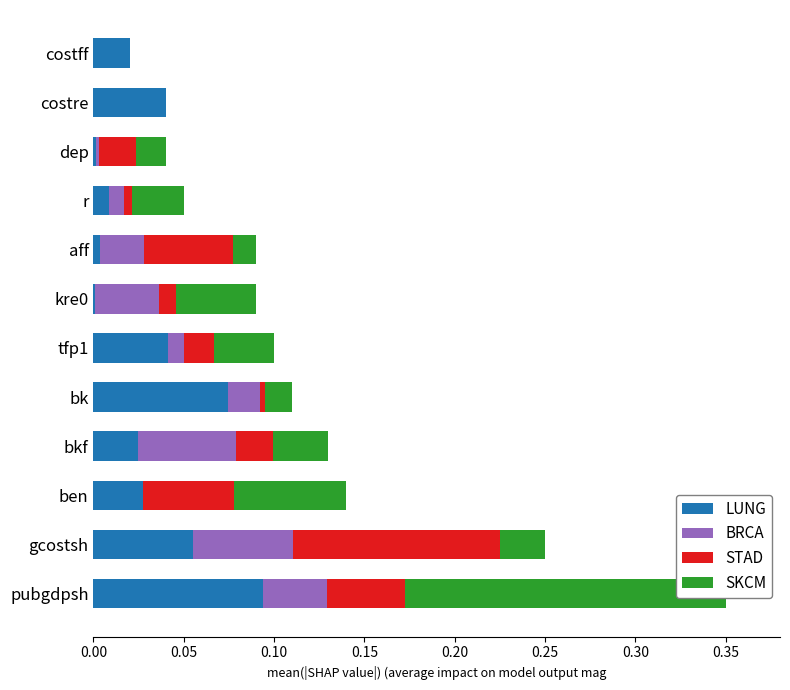

At how many categories does at least one series exceed 0?

12